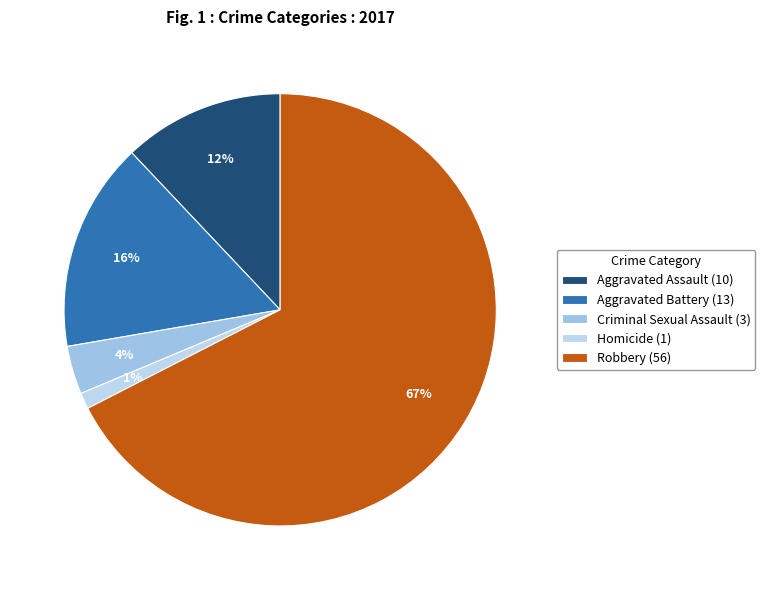

To the nearest percent, what is the combined percentage of Robbery and Homicide?

69%